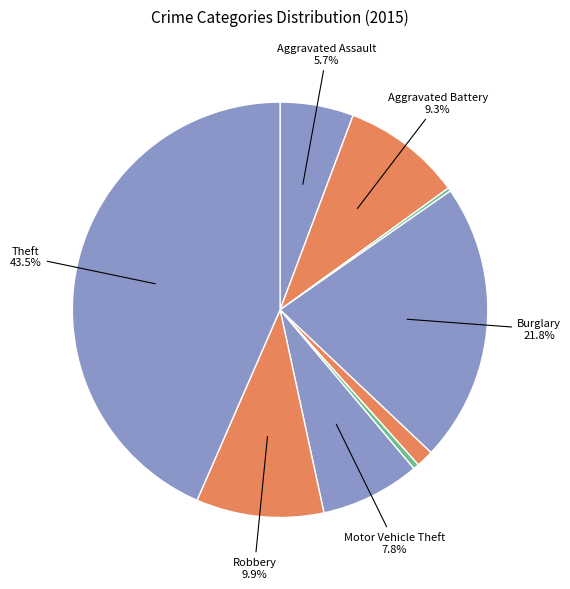

Count the number of slices in the pie.

9